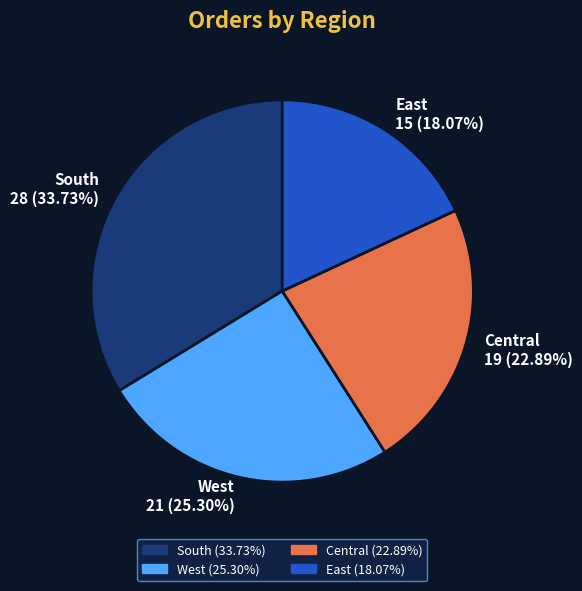

Combined, what portion of the pie is South and East?

51.8%